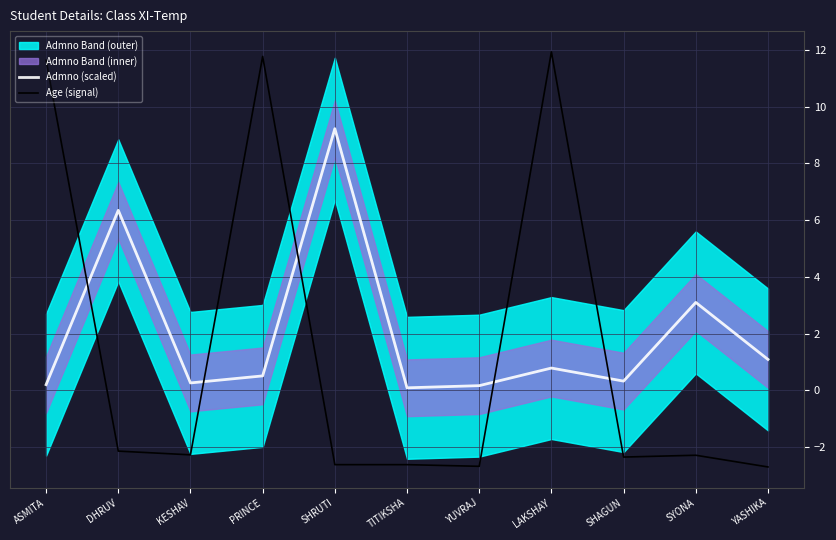

Which series ends up on top after the final intersection of Age (signal) and Admno (scaled)?

Admno (scaled)